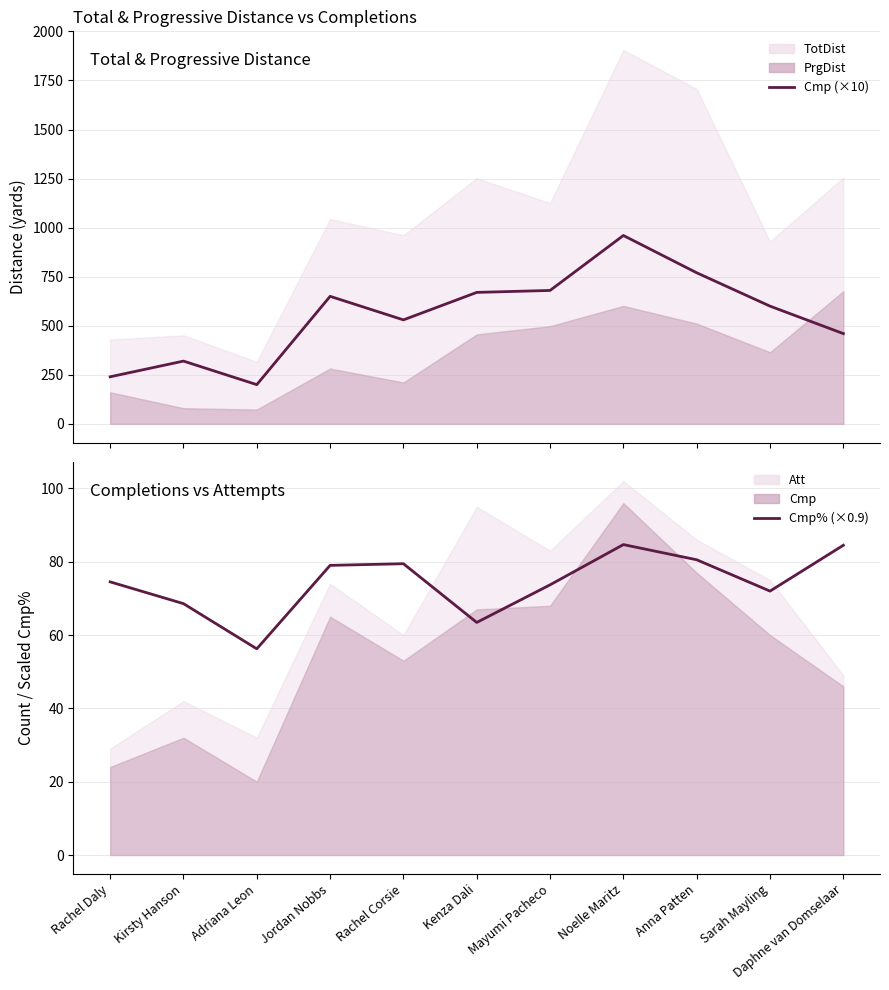

Where does the Cmp% (scaled) series first go above 74?

Rachel Daly